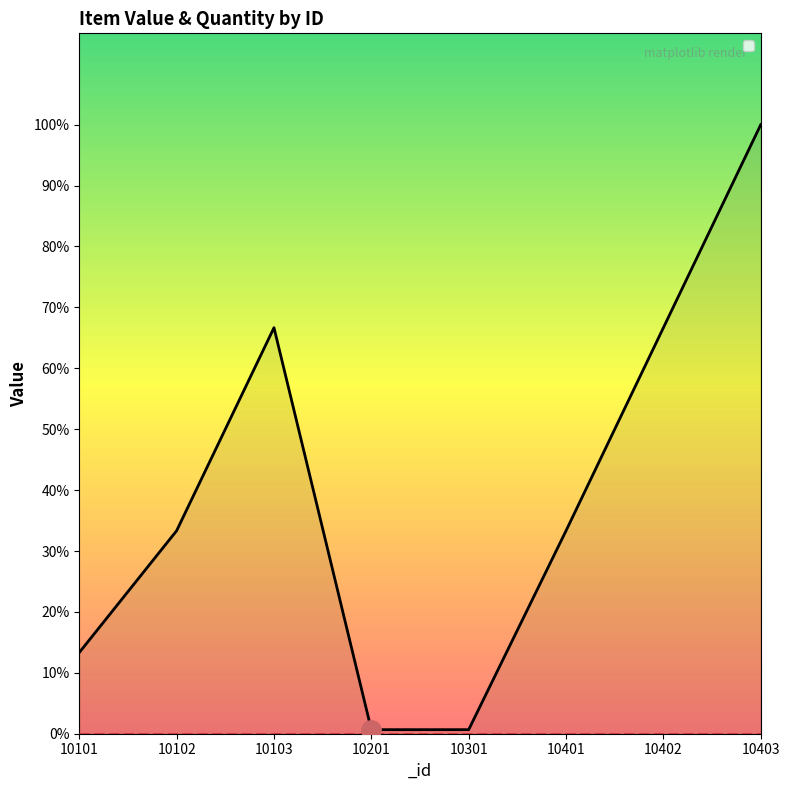

Does the chart display data point markers on the line(s)?

No